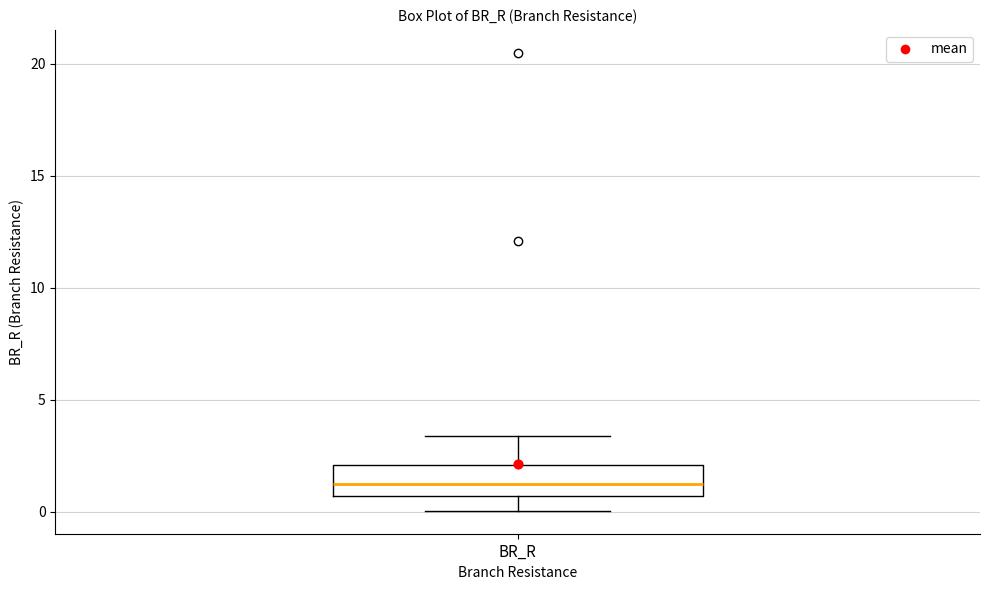

Transcribe this box plot: give where the median line is, the range the box spans, and where the two whiskers end, as read against the y-axis. The values are not printed on the chart, so give them approximately, as read against the axis.

median 1.0, box 0.5 to 2.0, whiskers 0.0 to 3.5